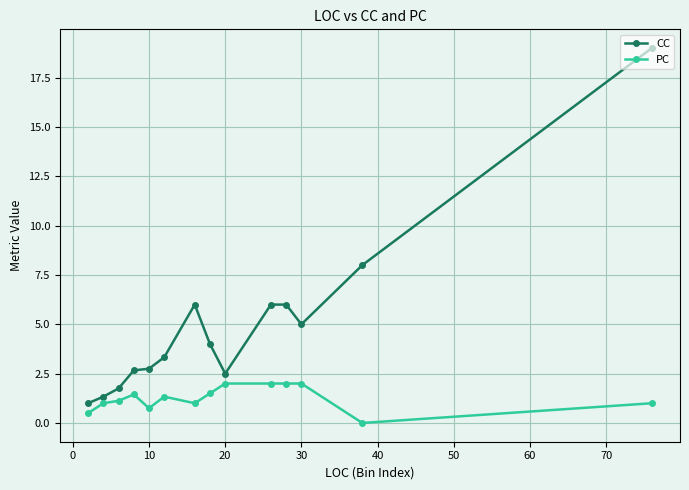

What is the difference between the maximum and minimum values in the CC series?

18.0